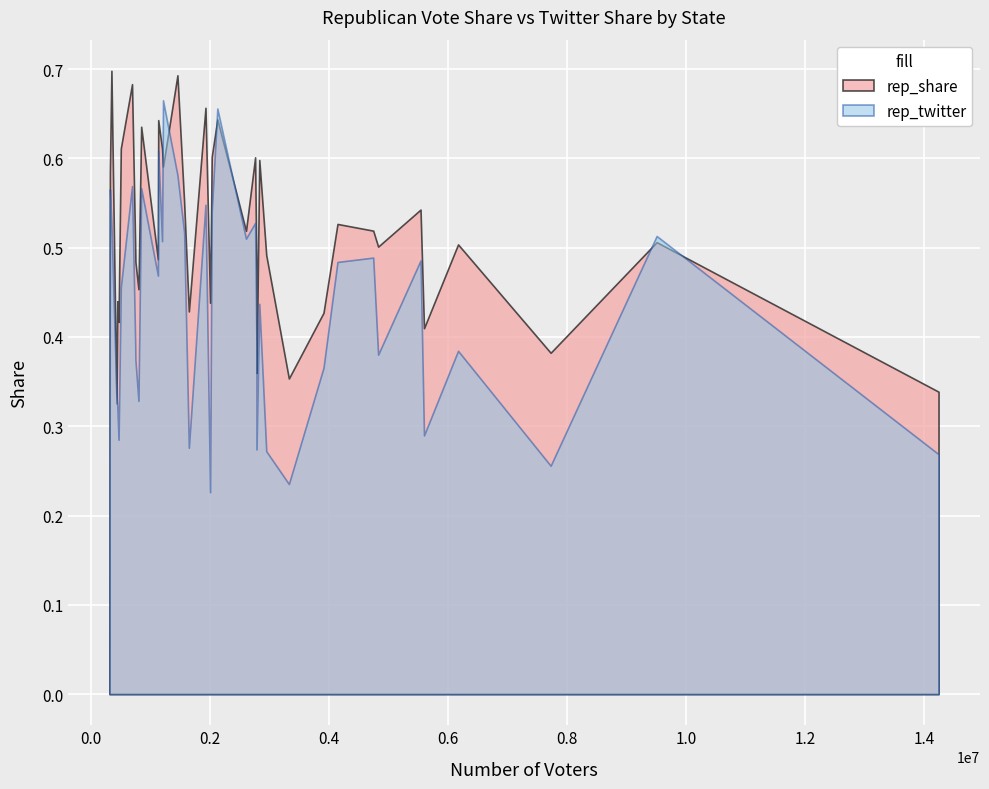

In rep_twitter, how many points are higher than both neighbors (excluding endpoints)?

13